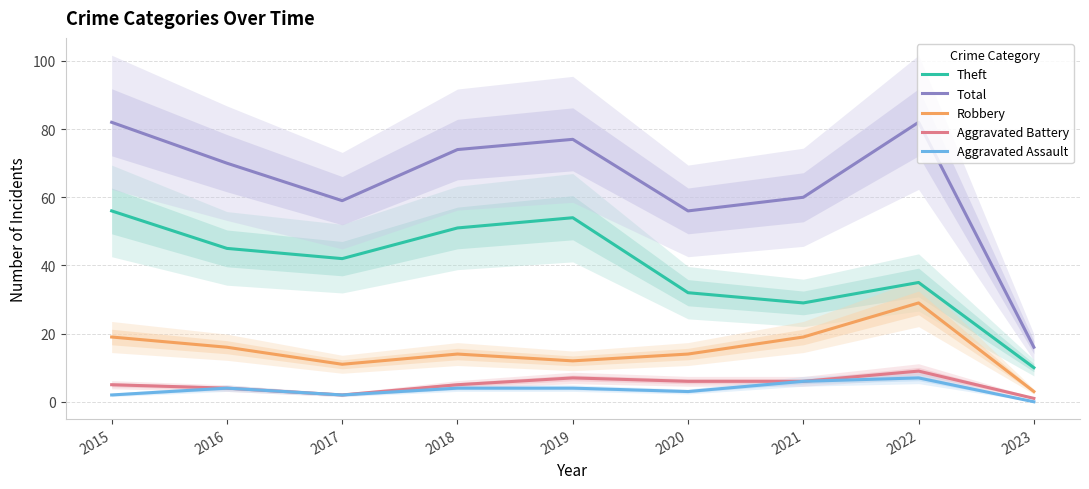

Rank the series by their maximum value, from lowest to highest.

Aggravated Assault, Aggravated Battery, Robbery, Theft, Total